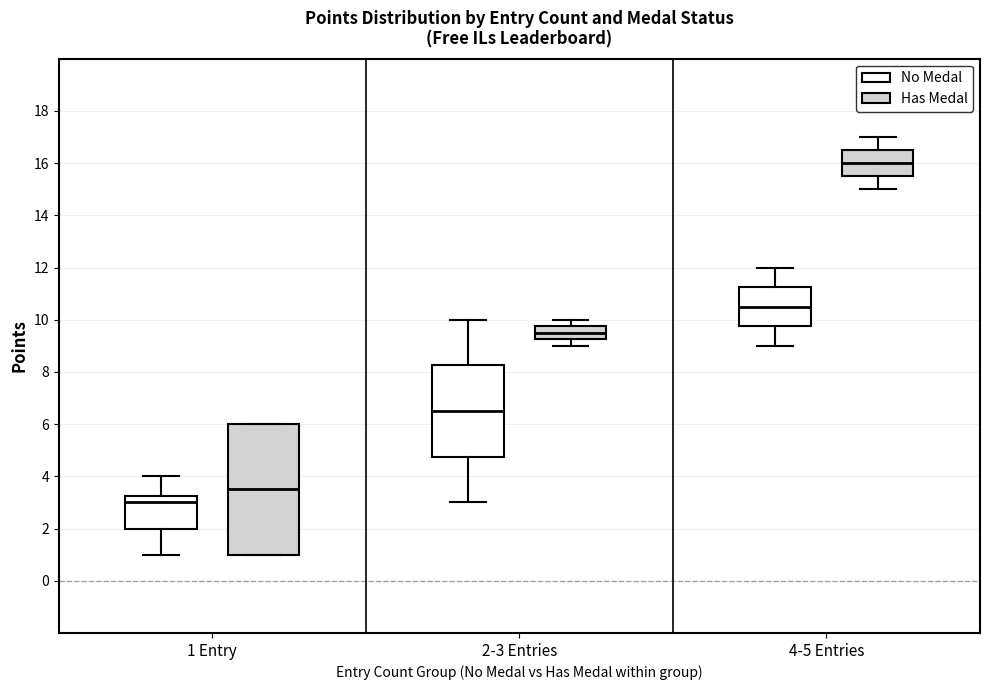

Where does the upper whisker of the box for 4-5 Entries (No Medal) end on the y-axis? The values are not printed on the chart, so give them approximately, as read against the axis.

12.0